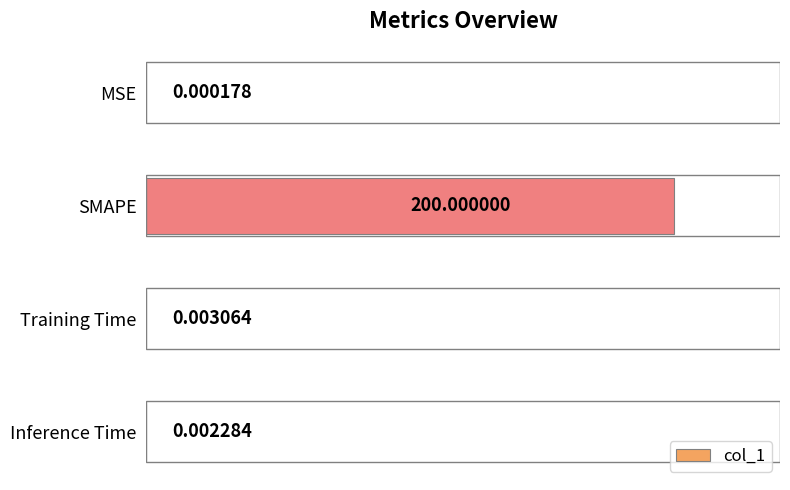

At which label is the value closest to 50?

Training Time